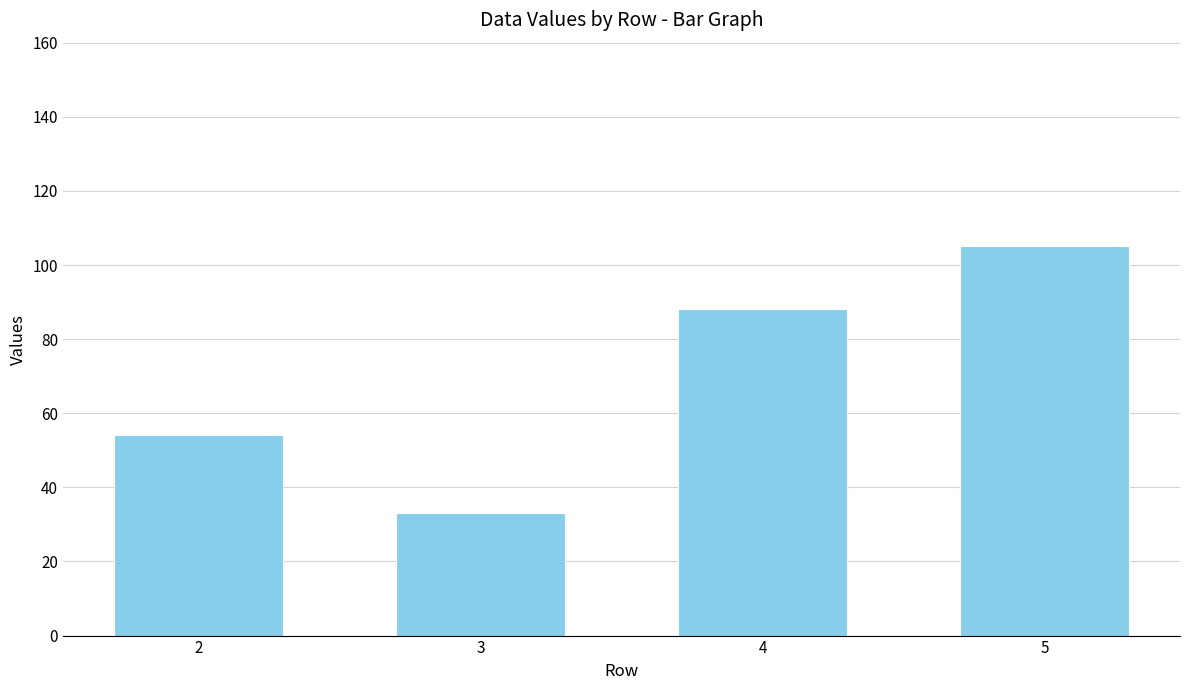

Rank the categories by value from lowest to highest.

3, 2, 4, 5